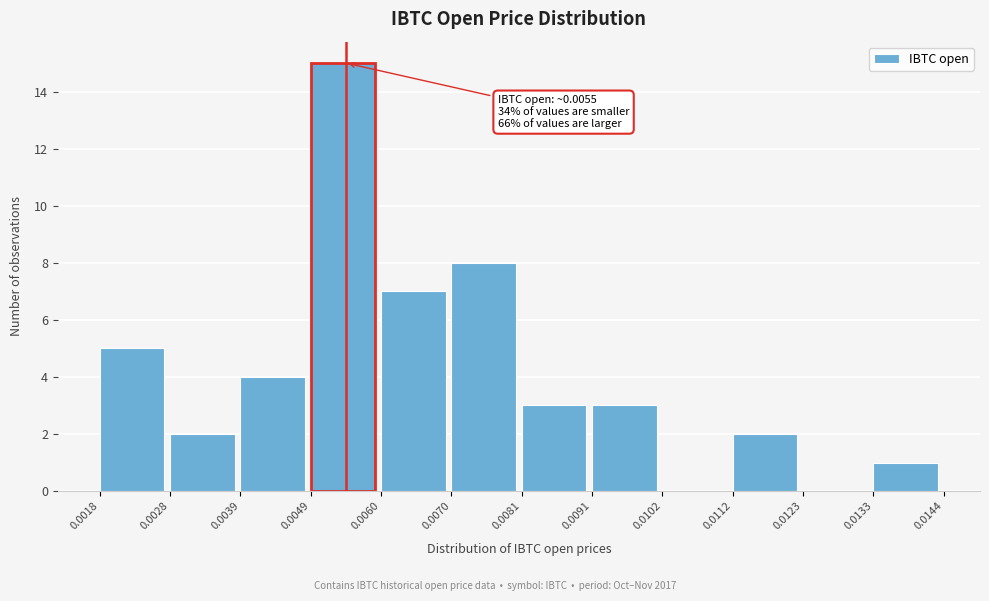

Which range on the x-axis has the tallest bar?

0.0049 to 0.0060